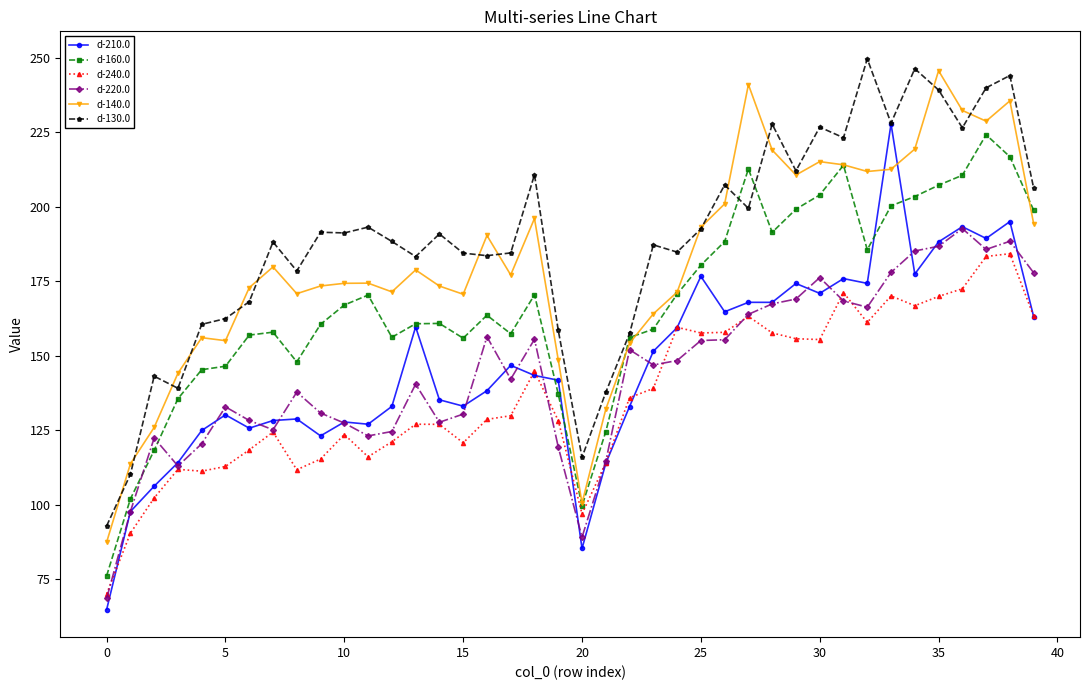

True or false: d-160.0 and d-220.0 intersect in this chart.

True